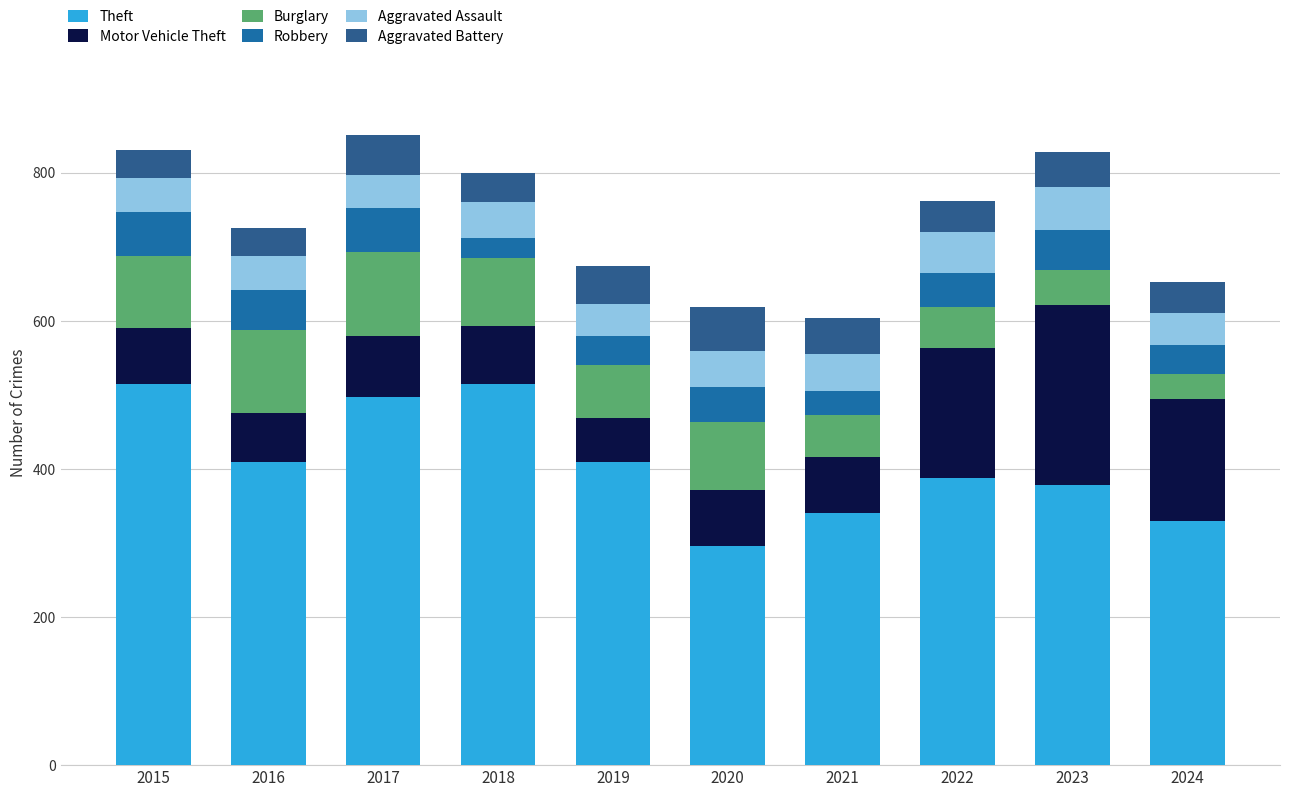

Which series has the widest spread of values?

Theft